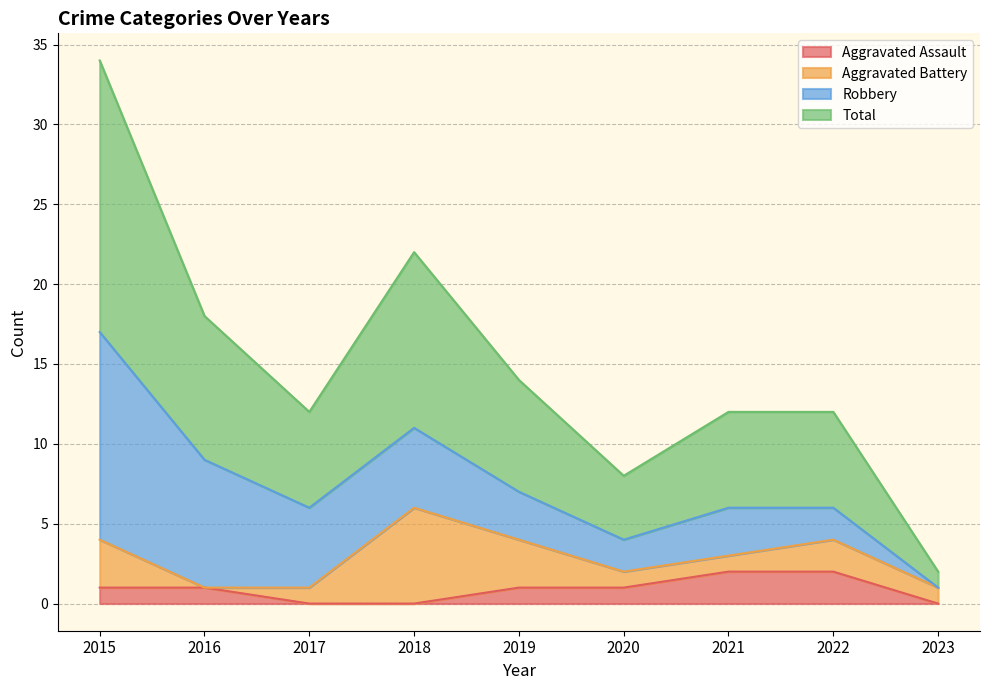

How many lines are shown in the chart?

4